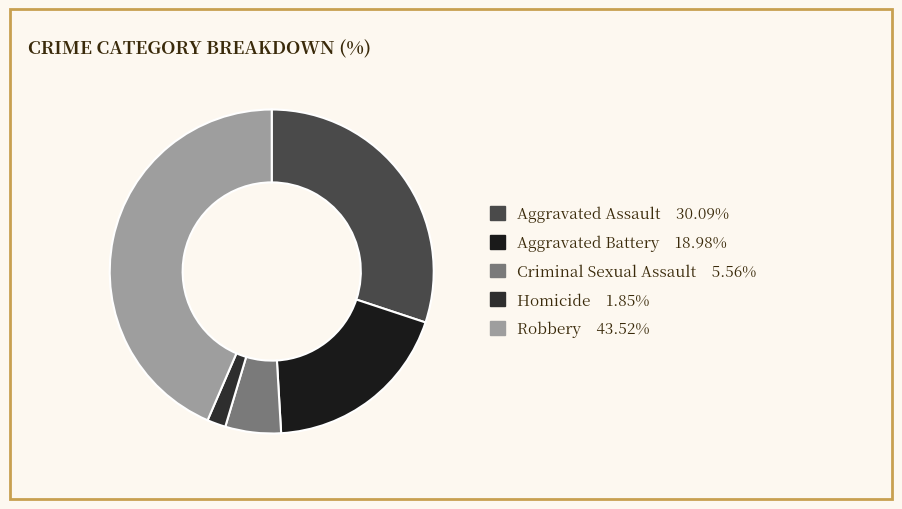

Which slice is the smallest?

Homicide